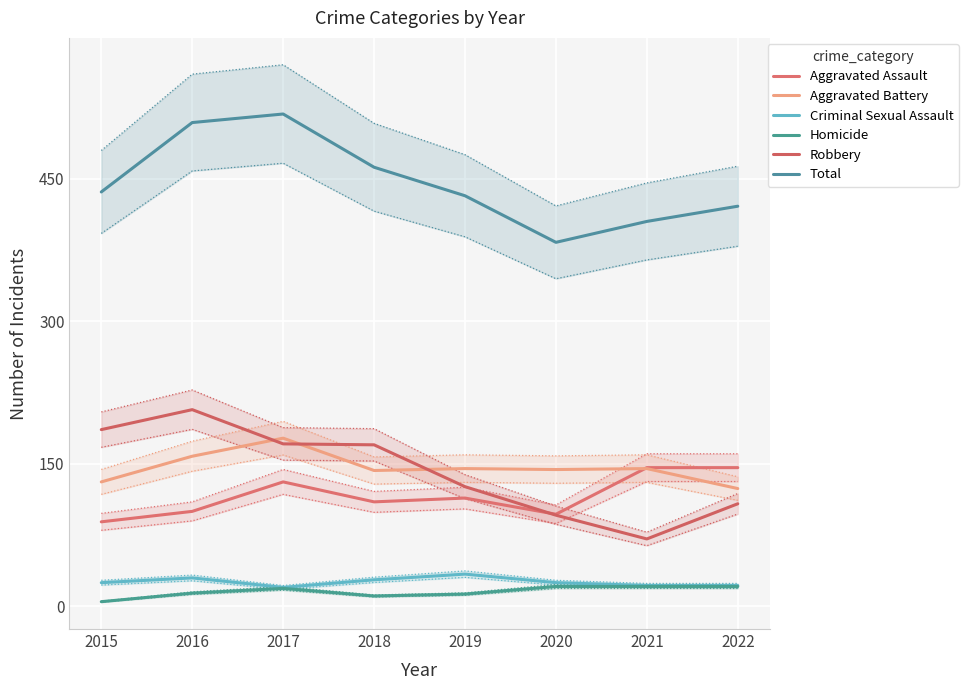

Which series changed the most between 2018 and 2019?

Robbery